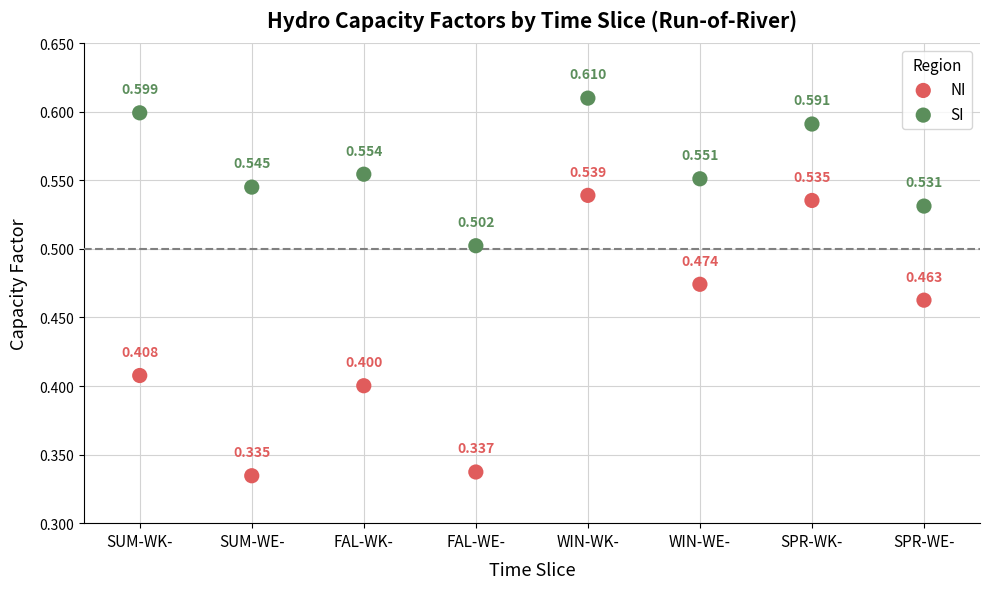

Which series contains the lowest Y value?

NI